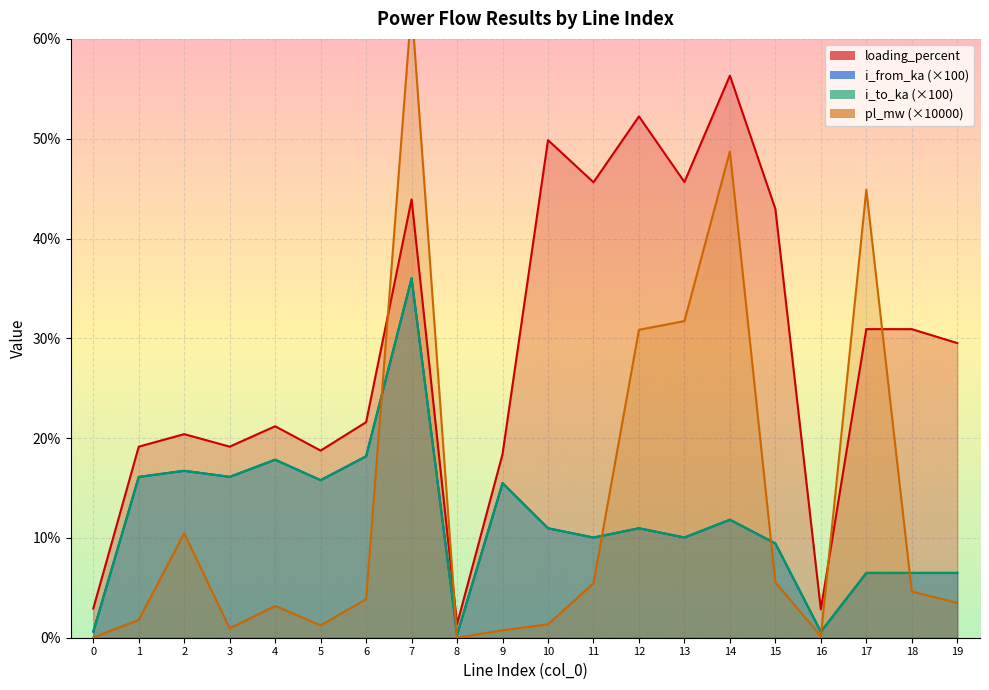

Where do pl_mw and i_to_ka first cross each other?

6 and 7